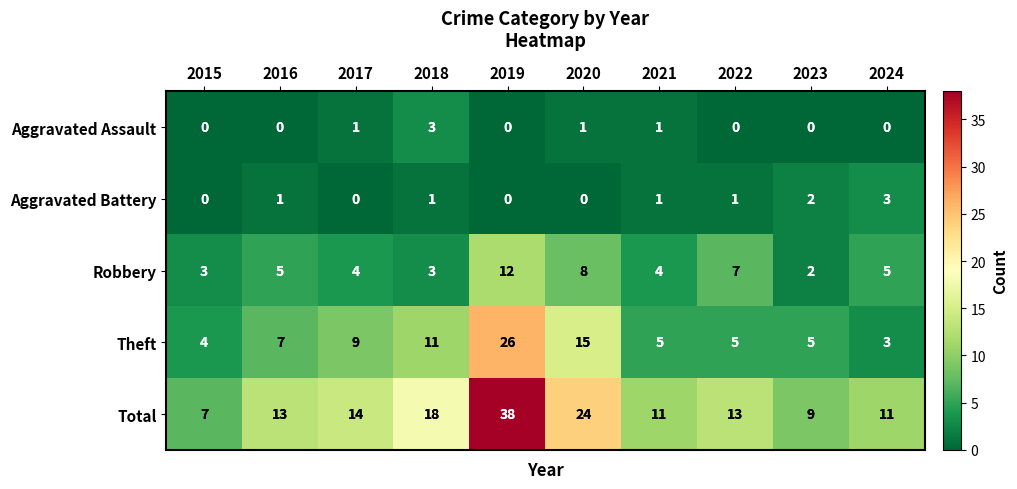

Count the Aggravated Assault values in the range 0 to 1.

9